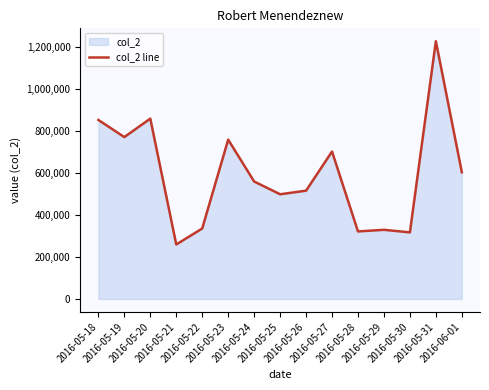

Does the chart display data point markers on the line(s)?

No